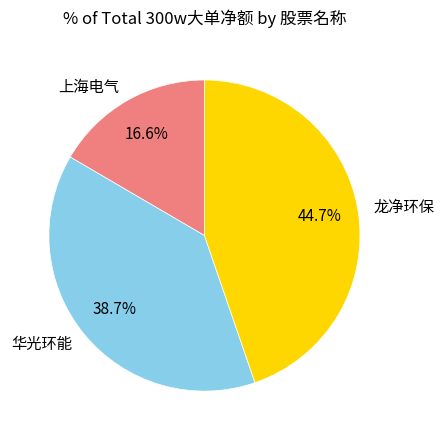

How many segments does this pie chart have?

3